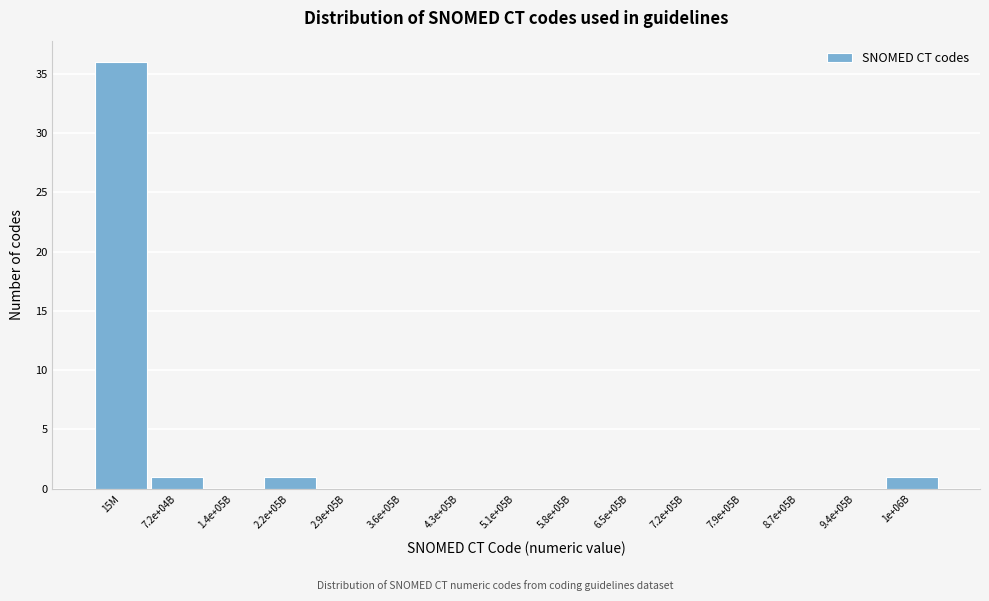

Reading left to right, what are all the values shown in this chart?

15M=36	7.2e+04B=1	1.4e+05B=0	2.2e+05B=1	2.9e+05B=0	3.6e+05B=0	4.3e+05B=0	5.1e+05B=0	5.8e+05B=0	6.5e+05B=0	7.2e+05B=0	7.9e+05B=0	8.7e+05B=0	9.4e+05B=0	1e+06B=1